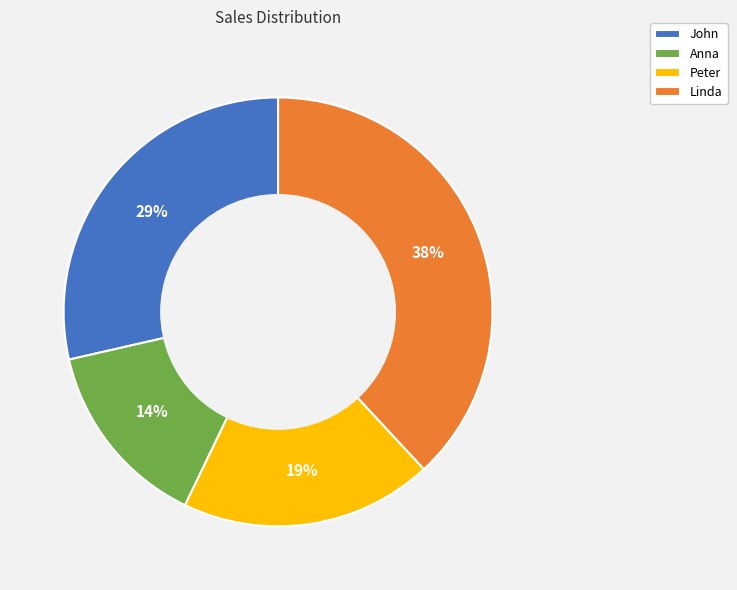

Which has a higher value, Peter or Anna?

Peter